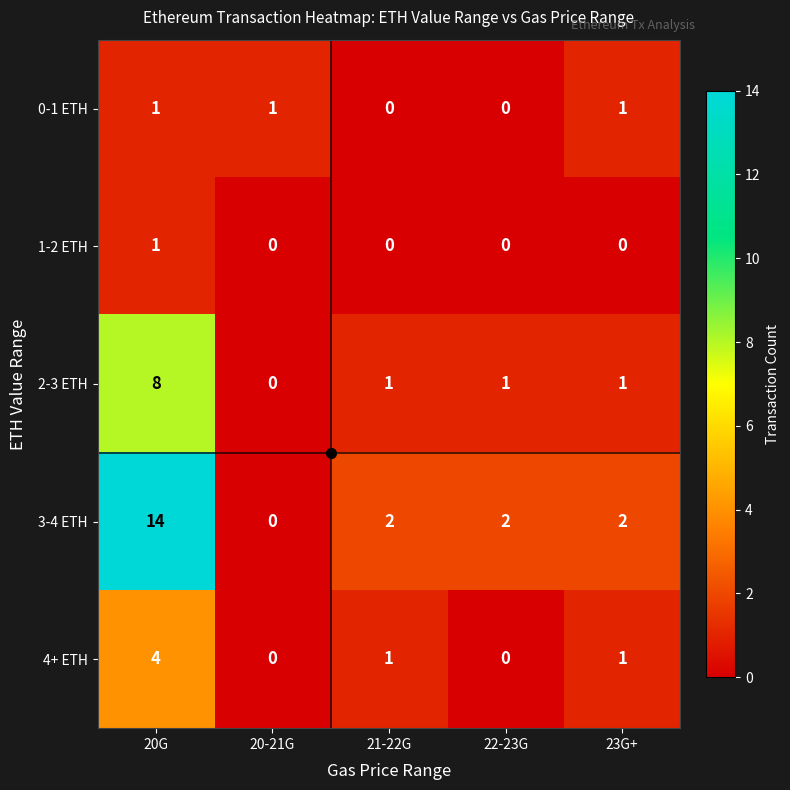

What is the sum of all 4+ ETH values?

6